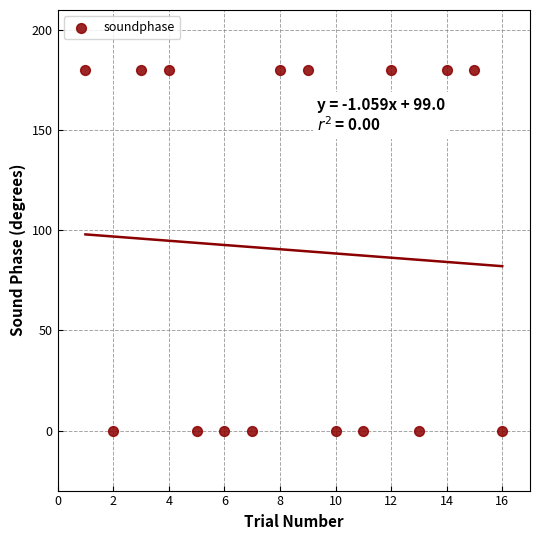

What is the range of X values (max minus min)?

15